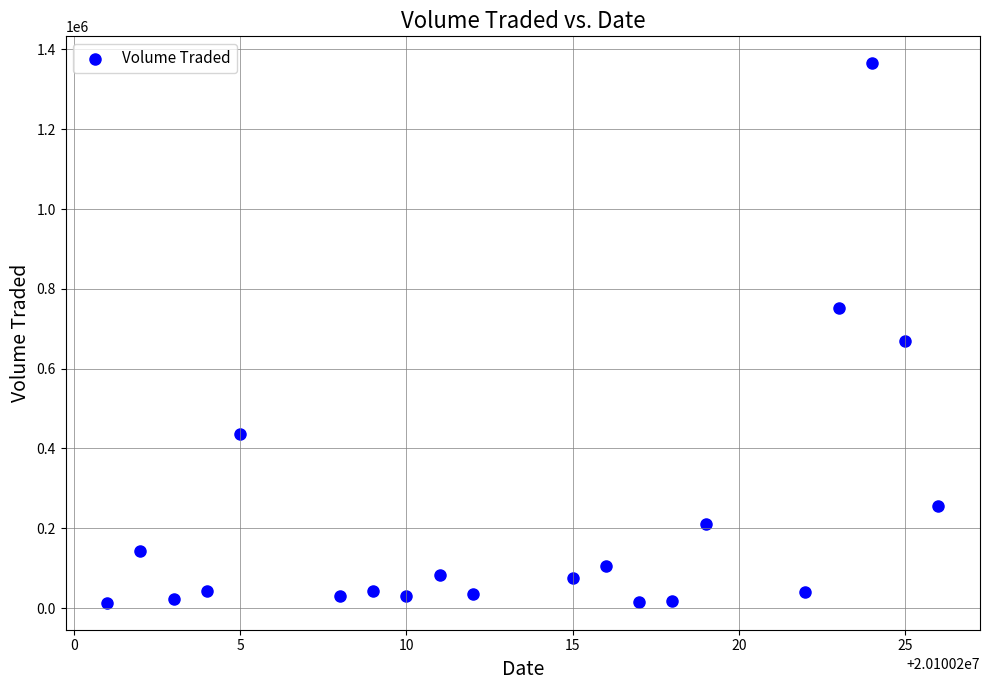

What Y value in the scatter plot is closest to 689300?

668400